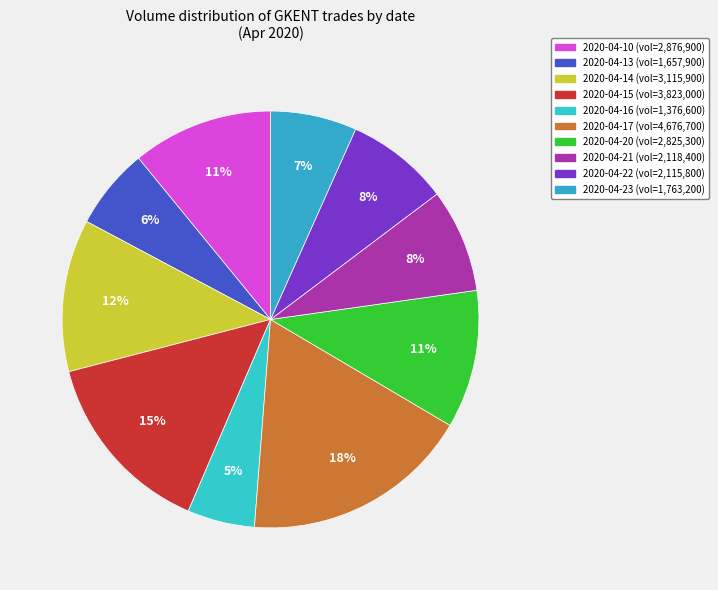

How many slices are in this pie chart?

10